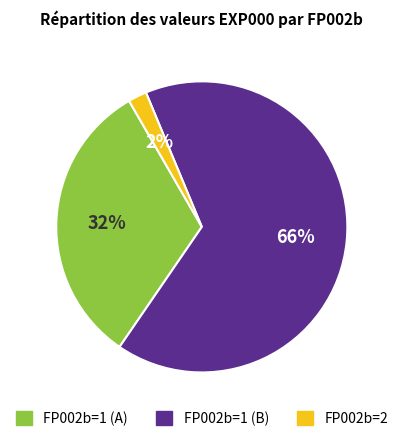

Which has a higher value, FP002b=1 (A) or FP002b=1 (B)?

FP002b=1 (B)